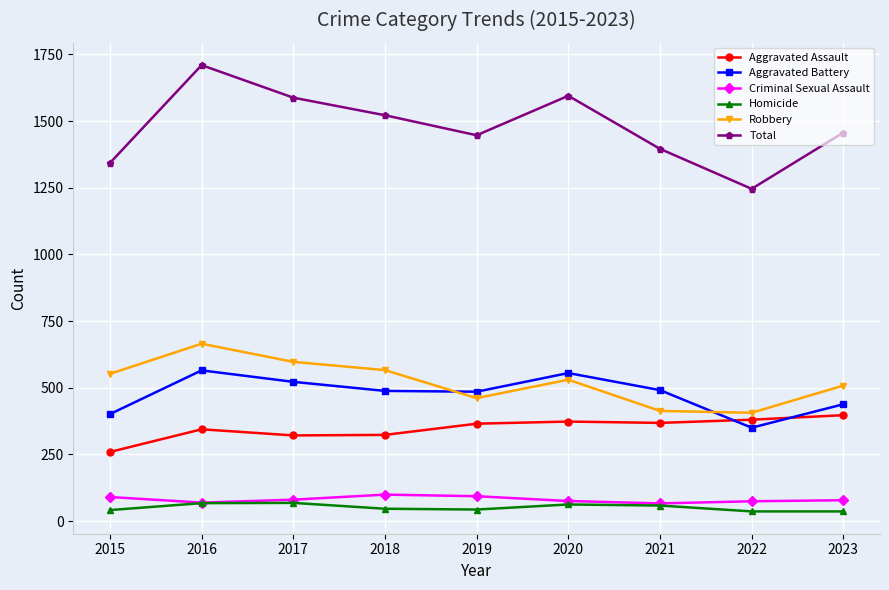

Rank the series at 2019 from highest to lowest value.

Total, Aggravated Battery, Robbery, Aggravated Assault, Criminal Sexual Assault, Homicide